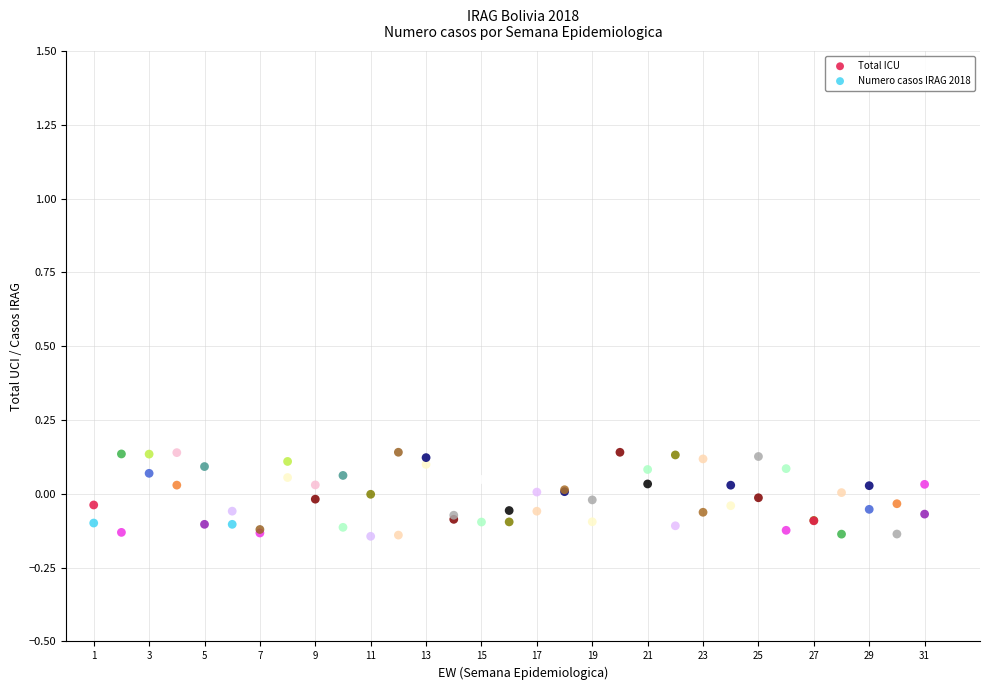

What are all the series names shown in the legend?

Total ICU, Numero casos IRAG 2018